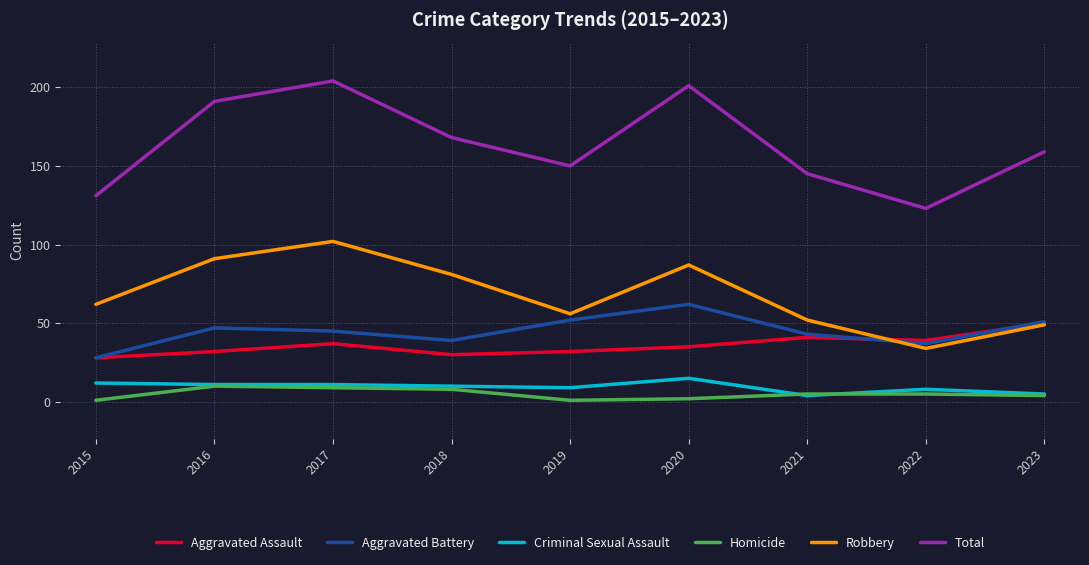

What is the smallest value displayed?

1